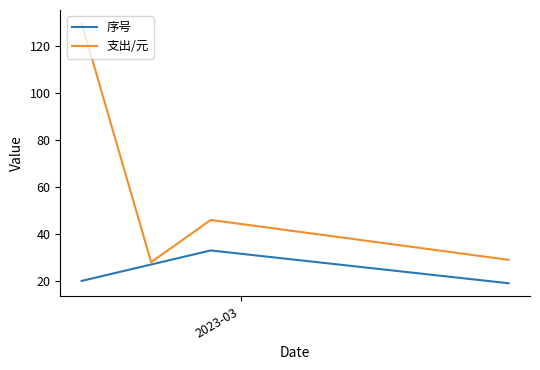

What is the smallest value displayed?

19